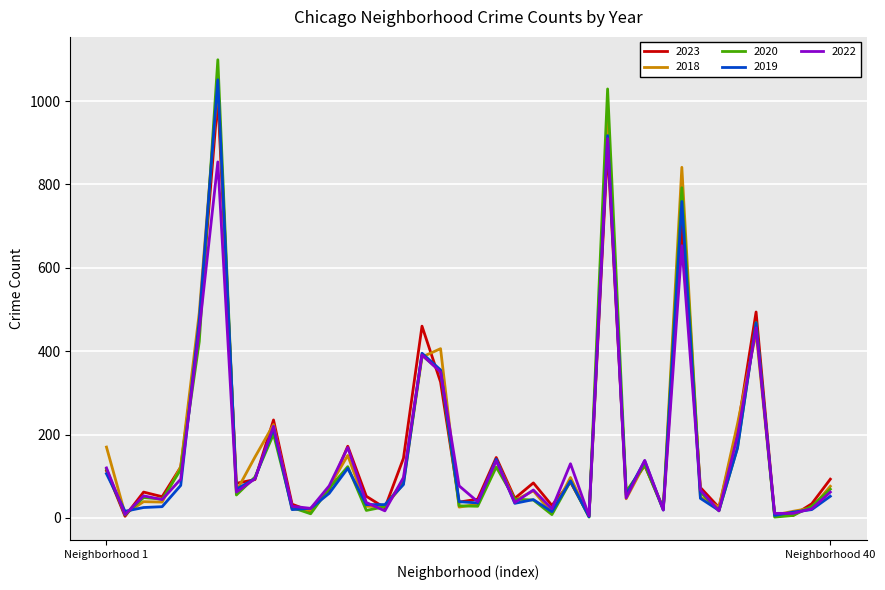

Which series has the largest range (max minus min)?

2020